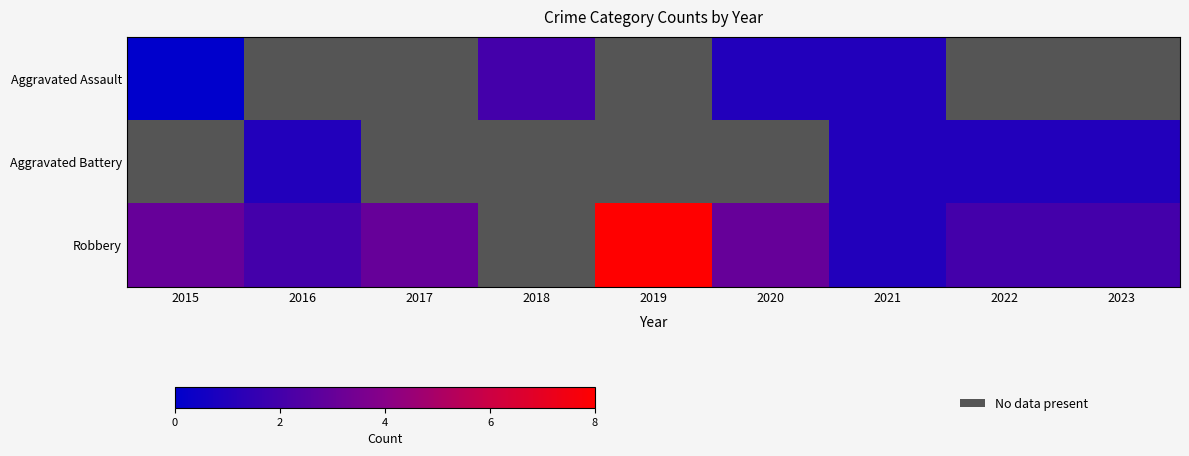

At which category does the chart reach its minimum across all series?

2015